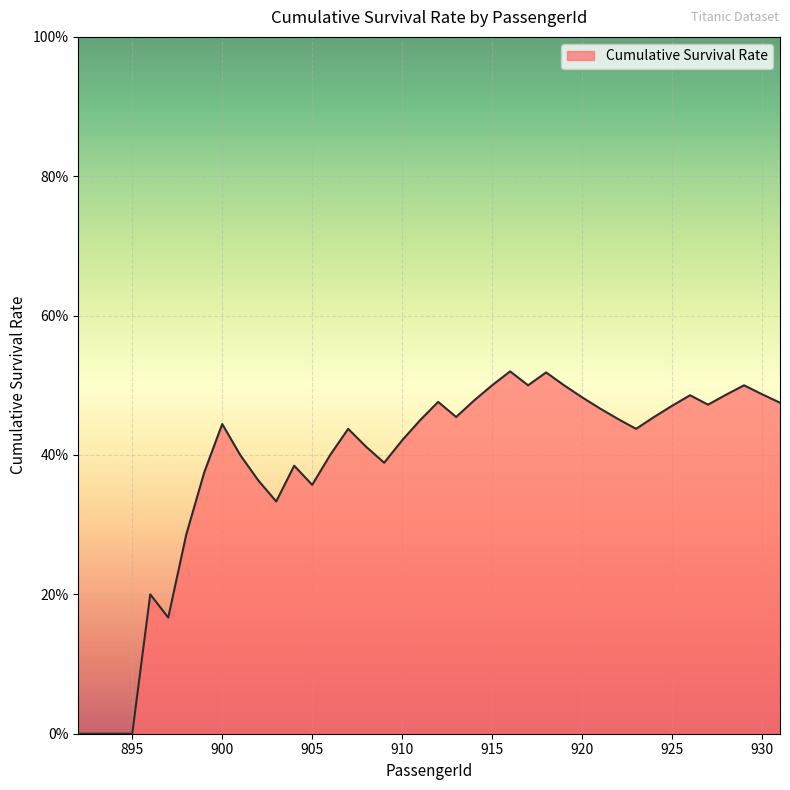

Does the chart have visible grid lines?

Yes